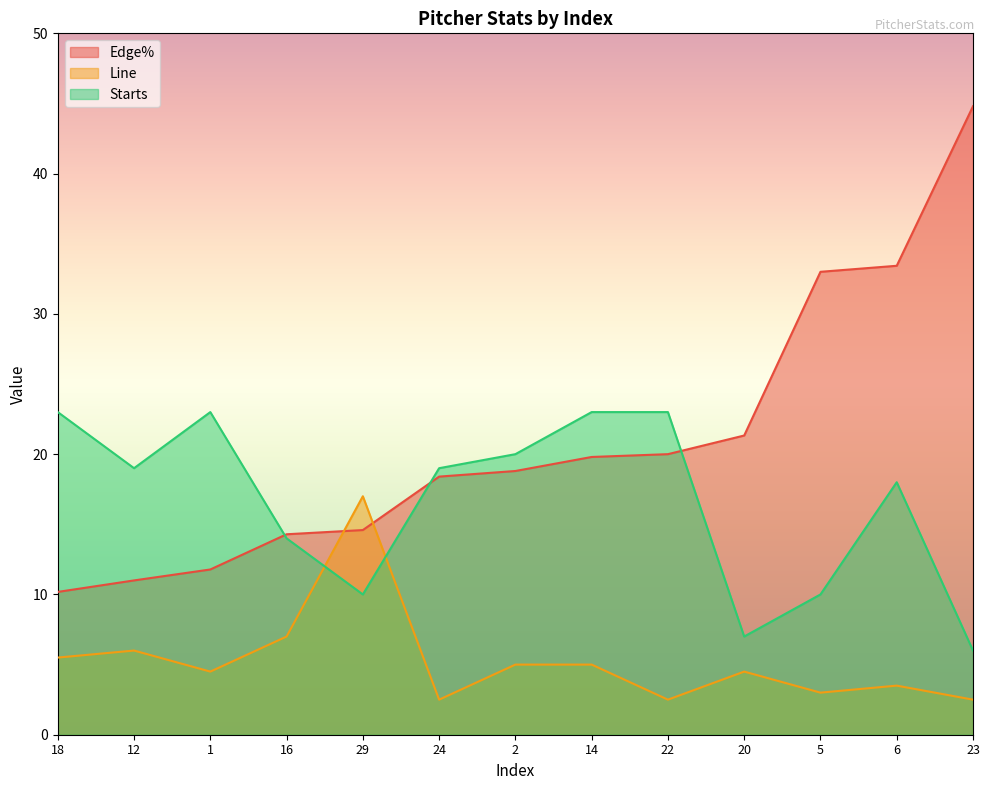

Reading left to right, list all the values displayed in this chart.

Edge%: 10.2	11.0	11.8	14.3	14.6	18.4	18.8	19.8	20.0	21.3	33.0	33.4	44.8
Line: 5.5	6.0	4.5	7.0	17.0	2.5	5.0	5.0	2.5	4.5	3.0	3.5	2.5
Starts: 23.0	19.0	23.0	14.0	10.0	19.0	20.0	23.0	23.0	7.0	10.0	18.0	6.0